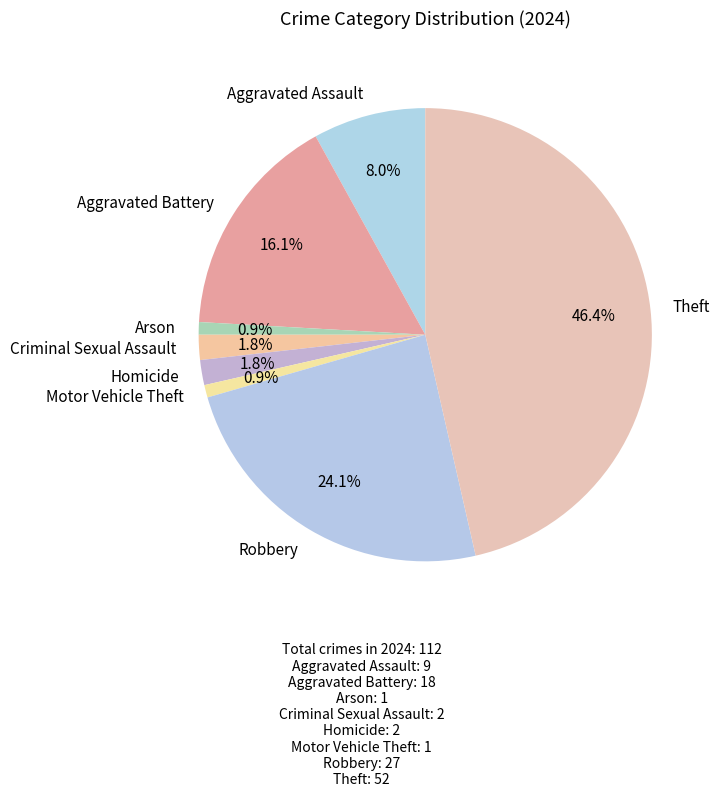

Do Arson and Criminal Sexual Assault together represent more than half of the pie?

No